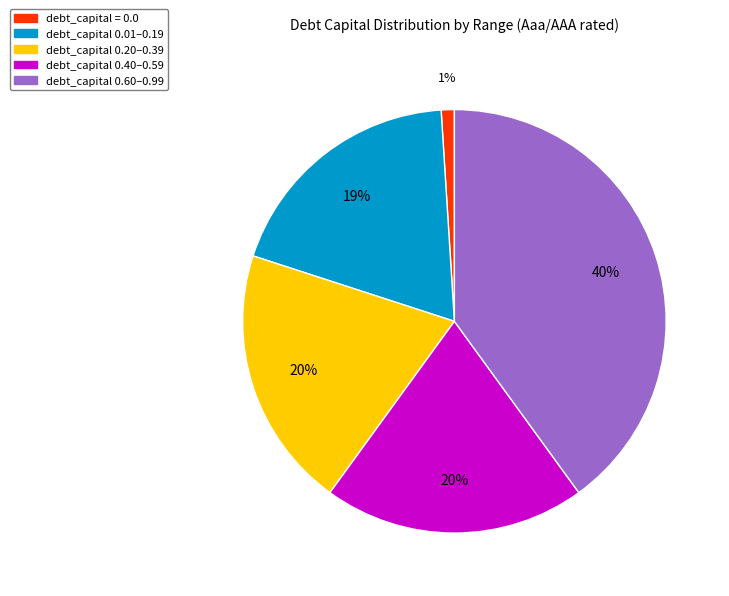

Count the number of slices in the pie.

5